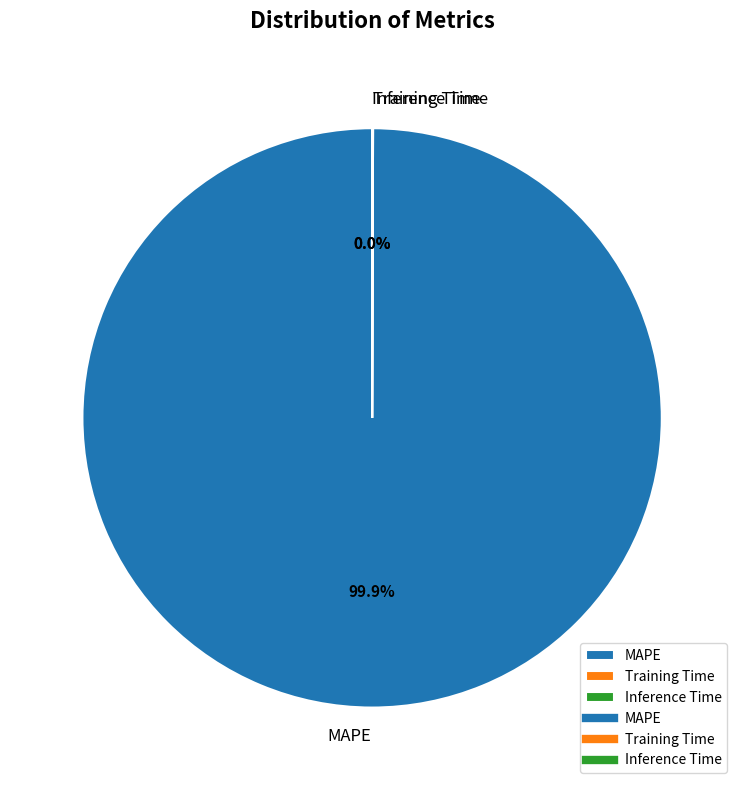

What is the largest slice in the pie chart?

MAPE